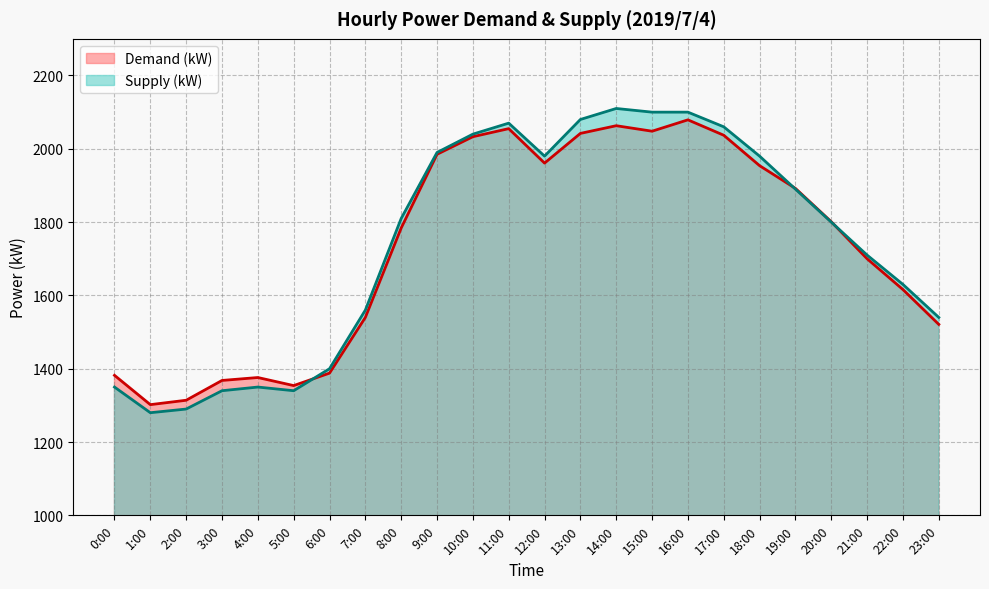

What is the average value of the Supply (kW) series?

1742